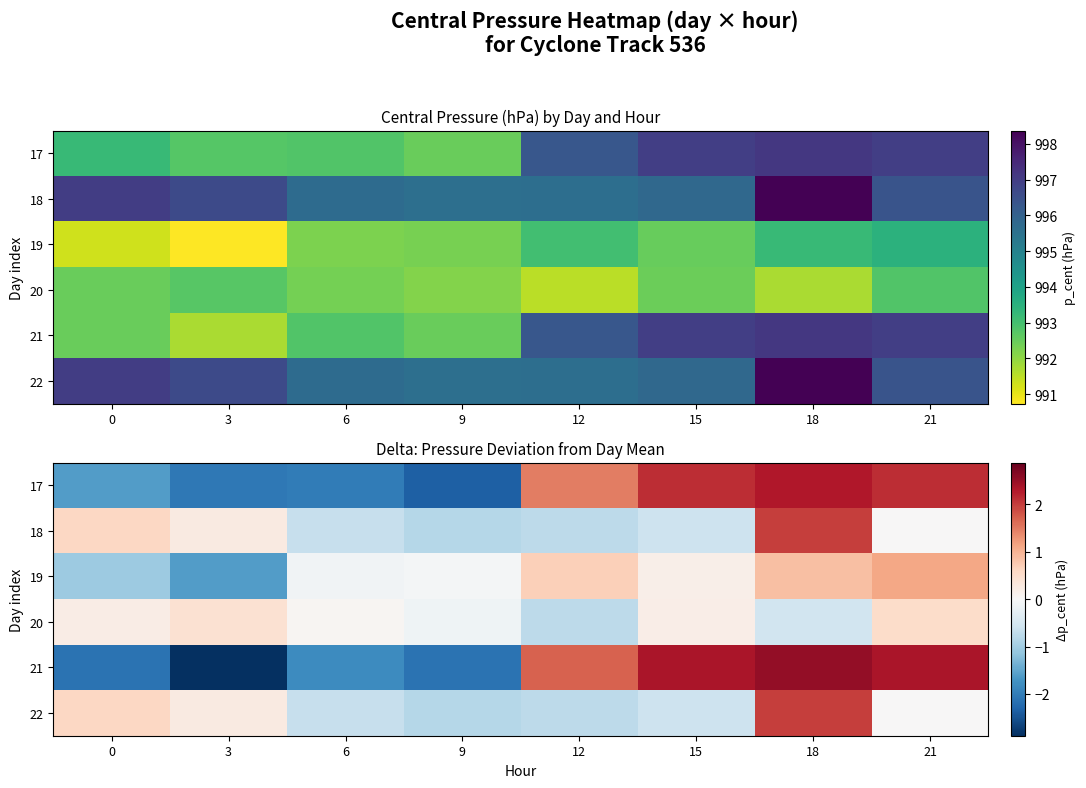

How many values in 17 are below zero?

4